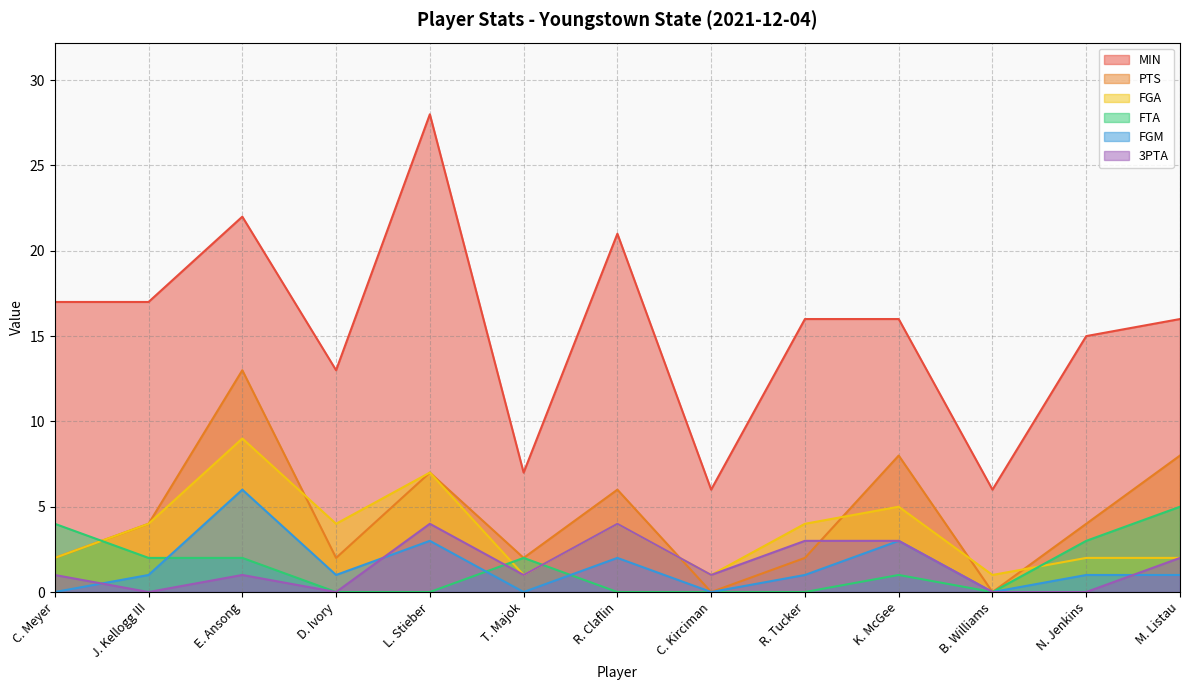

Does the chart have visible grid lines?

Yes